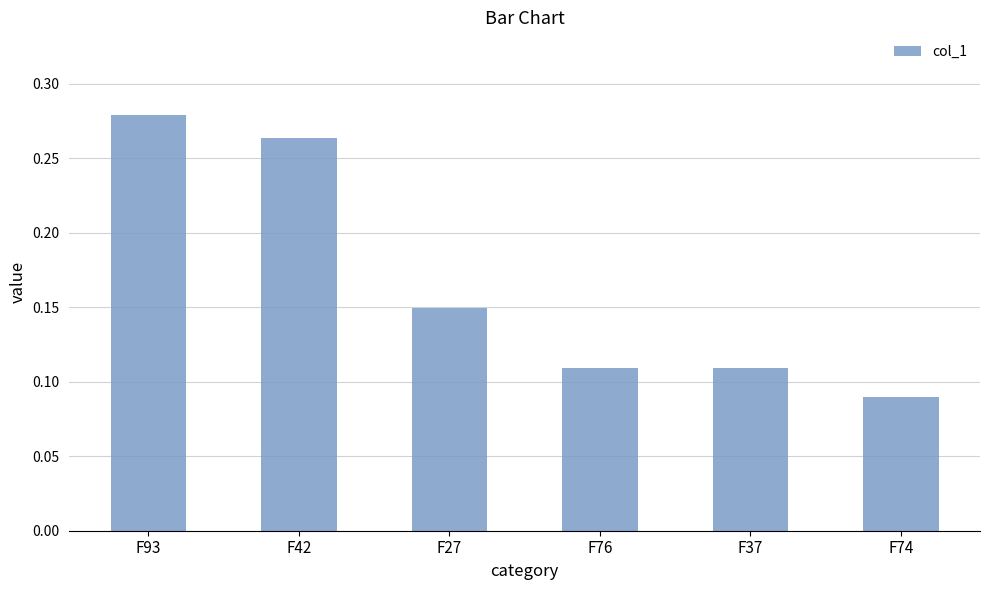

Are the bars grouped side by side (vs. stacked)?

No